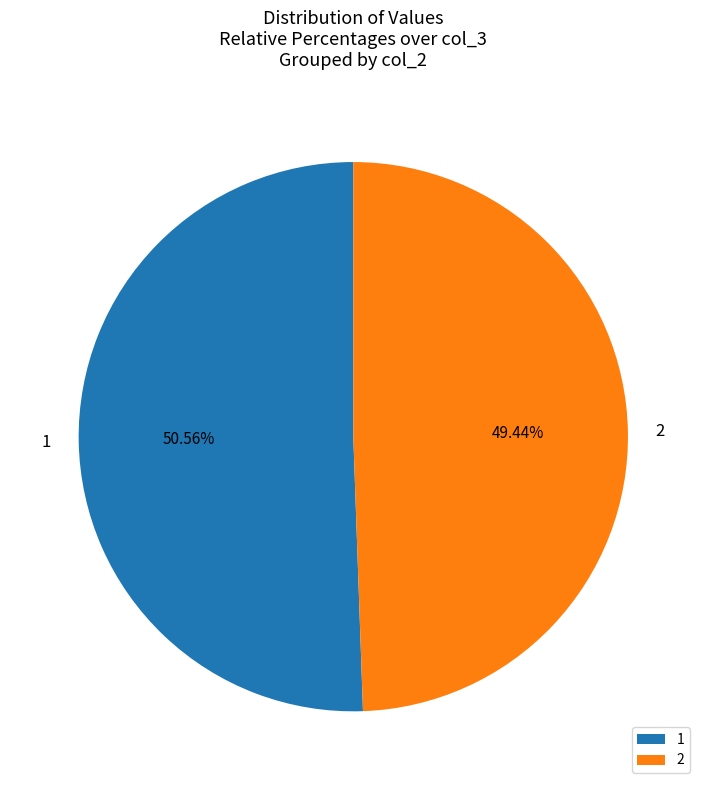

Which slice is the smallest?

2